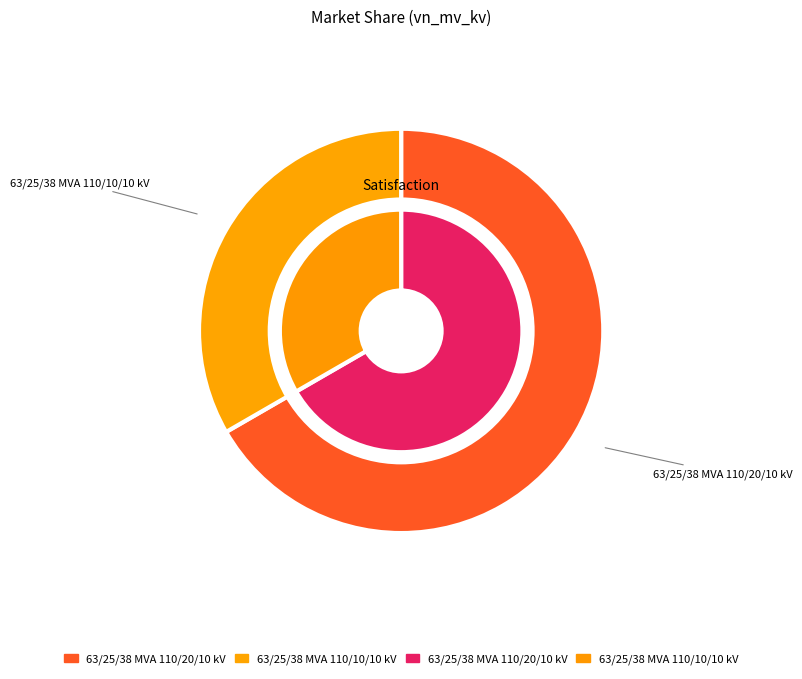

Approximately how many times larger is the value at 63/25/38 MVA 110/10/10 kV compared to 63/25/38 MVA 110/20/10 kV?

0.5